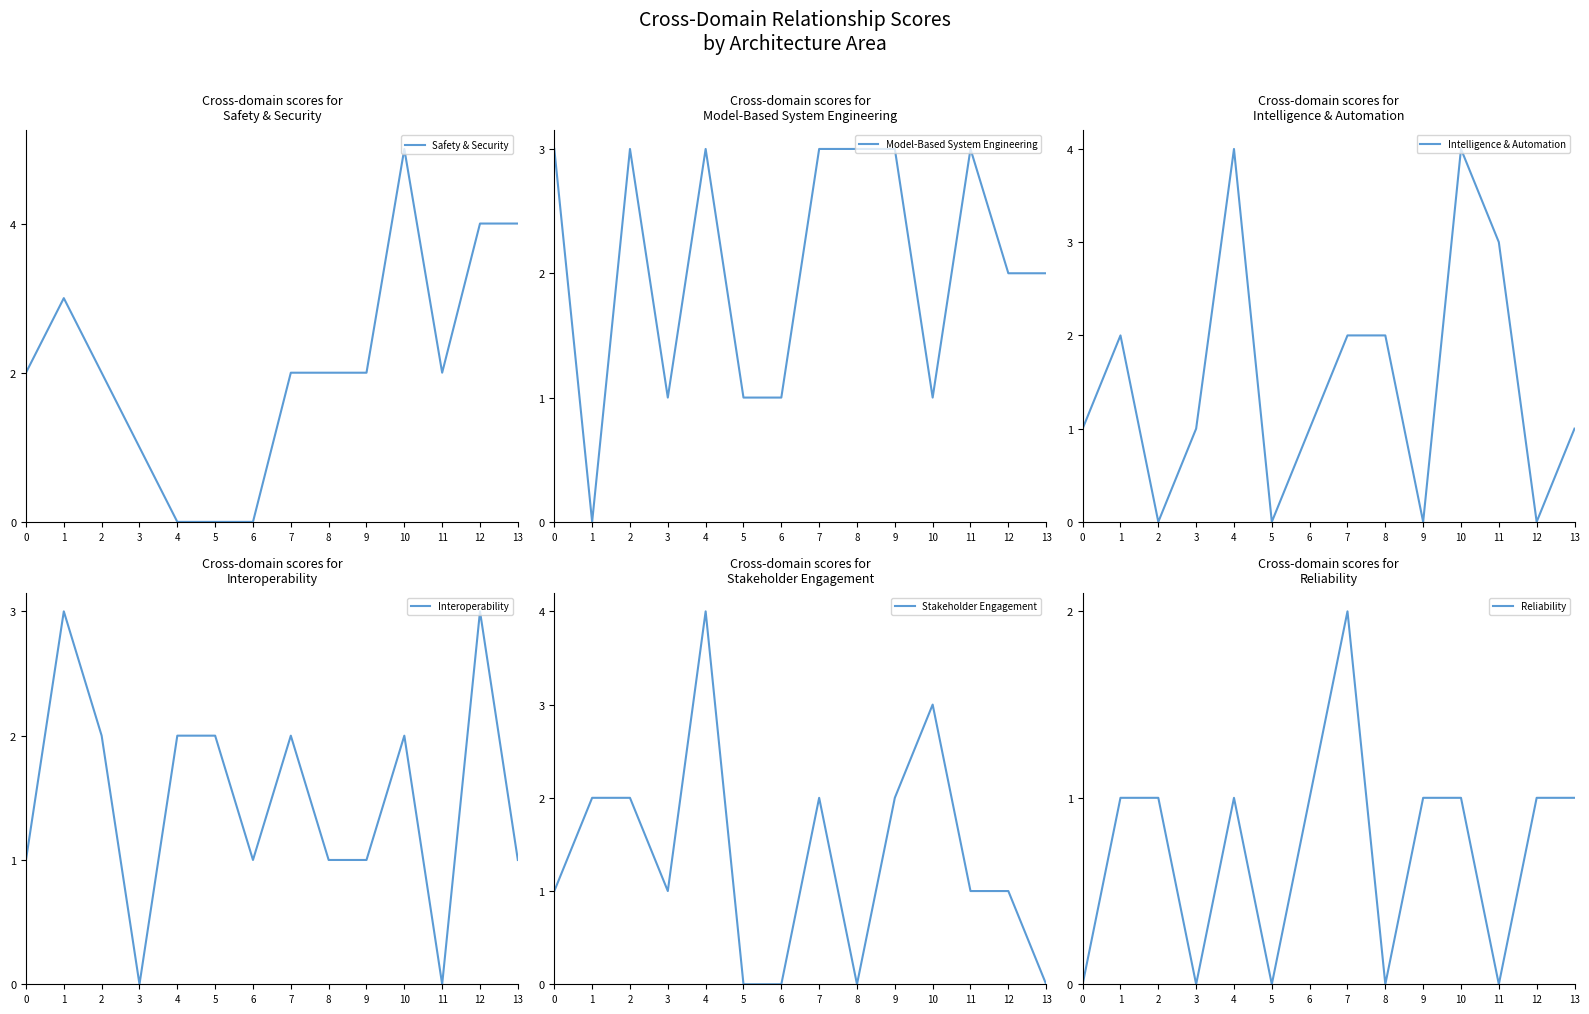

The Reliability series shows 2 at 7. True or false?

True